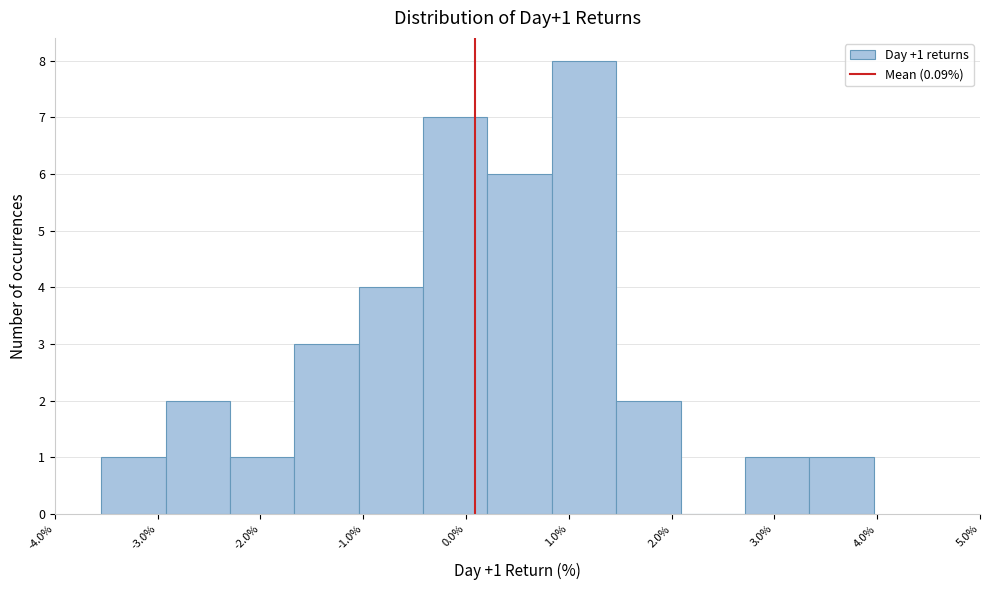

Over which range of the x-axis is the bar tallest?

0.8 to 1.5